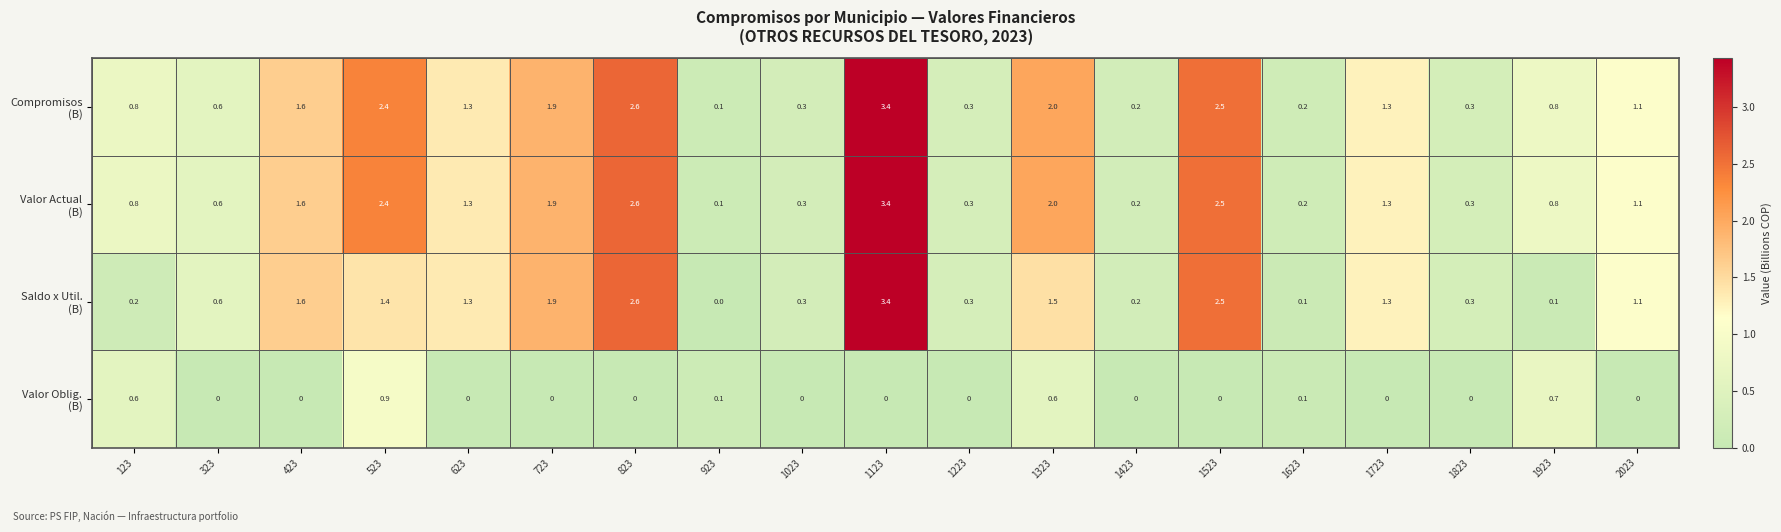

What is the total value across all series at 123?

2.4